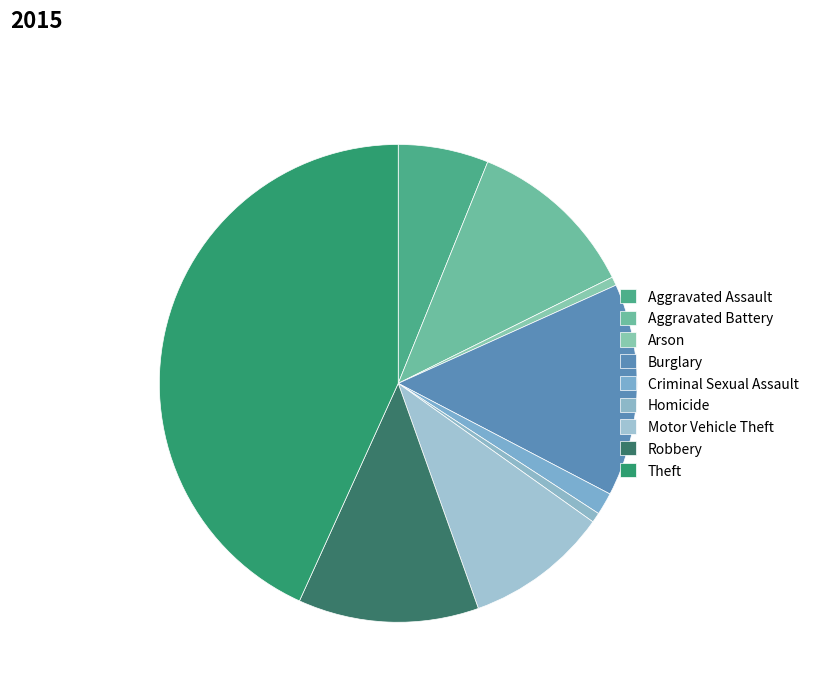

Which slice is the largest?

Theft